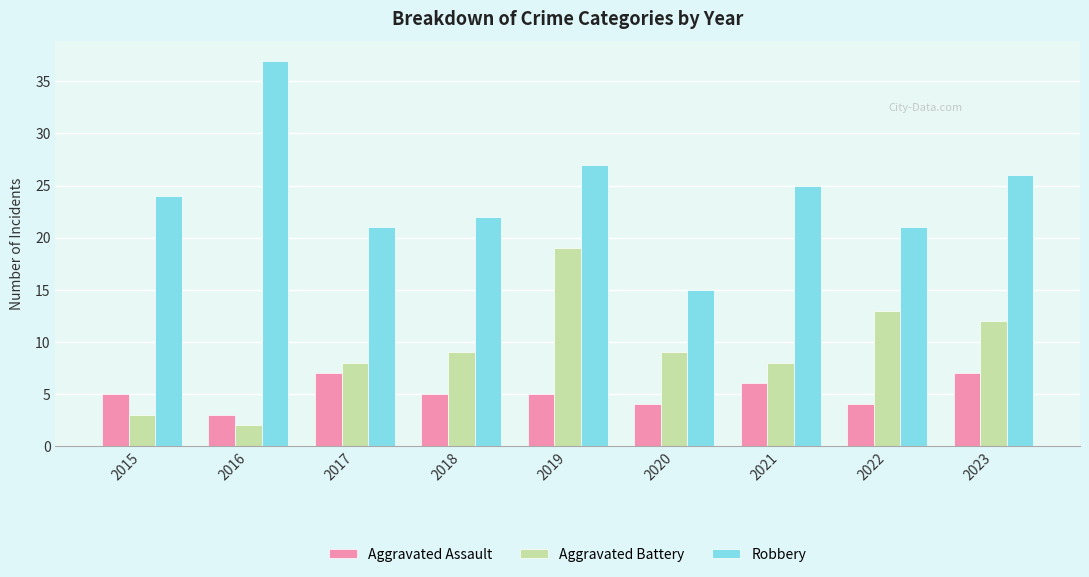

Reading left to right, what are all the values shown in this chart?

Aggravated Assault: 5	3	7	5	5	4	6	4	7
Aggravated Battery: 3	2	8	9	19	9	8	13	12
Robbery: 24	37	21	22	27	15	25	21	26